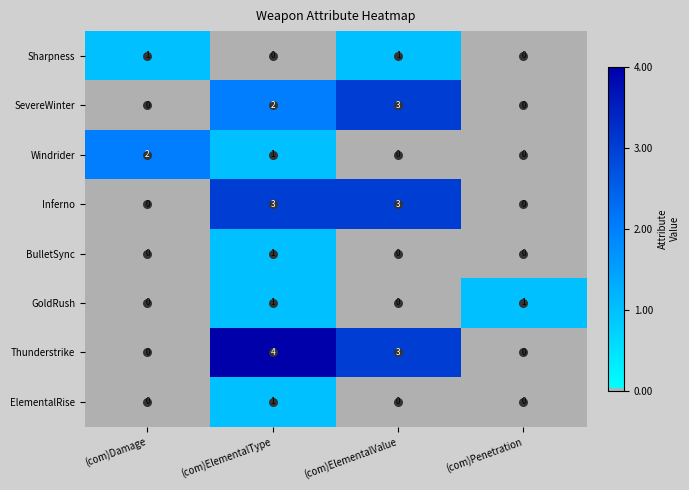

Which category has the highest value across all series?

(com)ElementalType